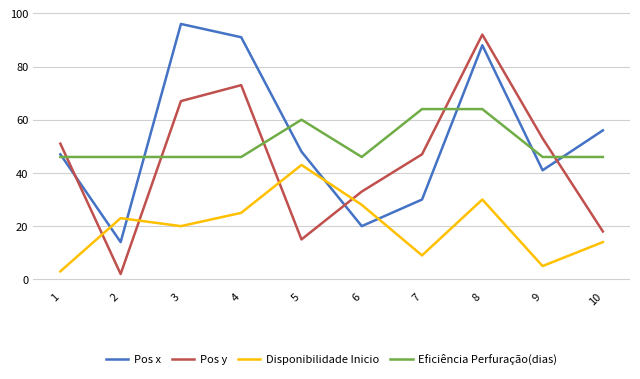

Is the value of Pos y at 2 greater than the value of Disponibilidade Inicio at 10?

No